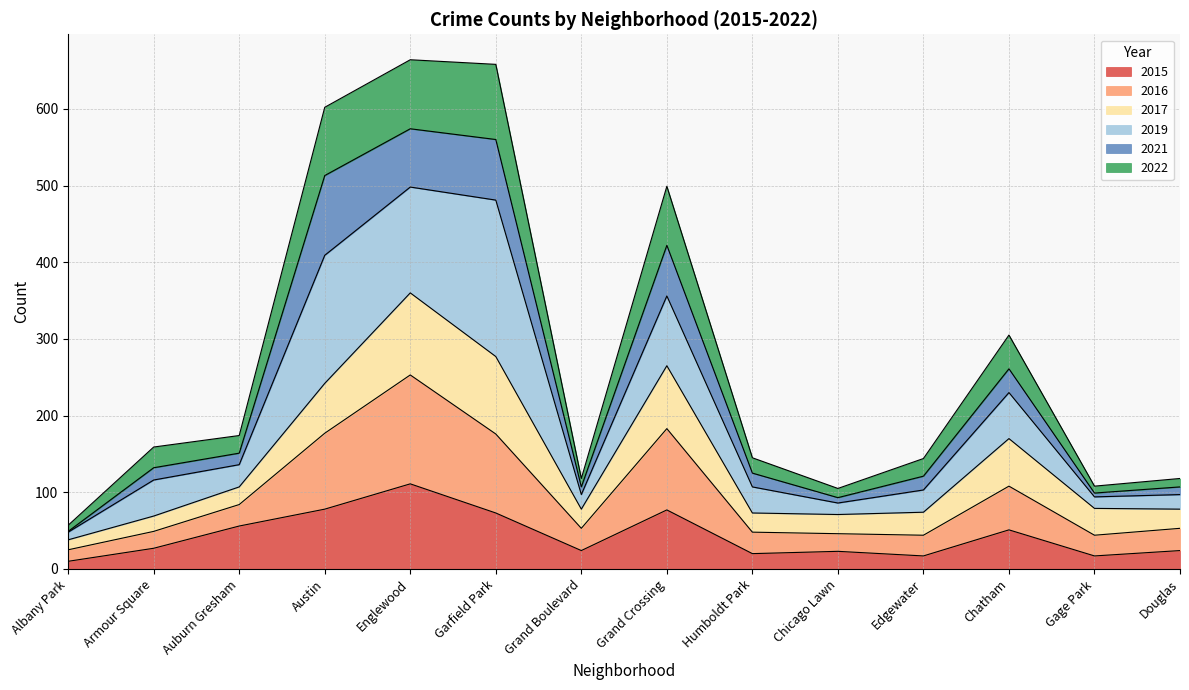

In 2022, how many points are higher than both neighbors (excluding endpoints)?

3